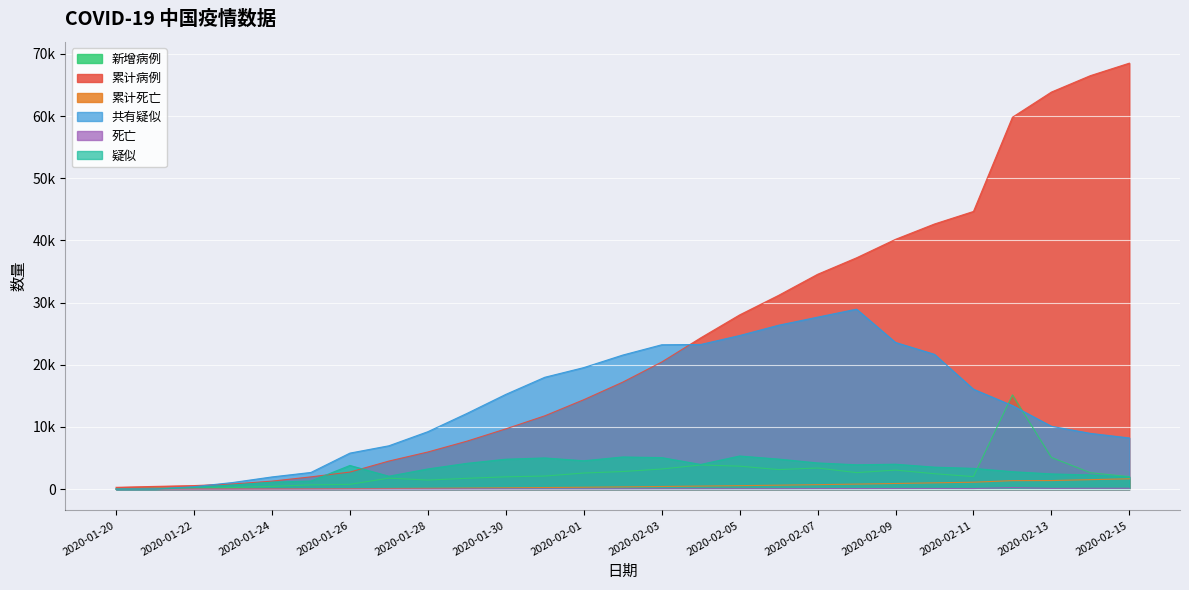

What position from the left is 2020-02-01?

13